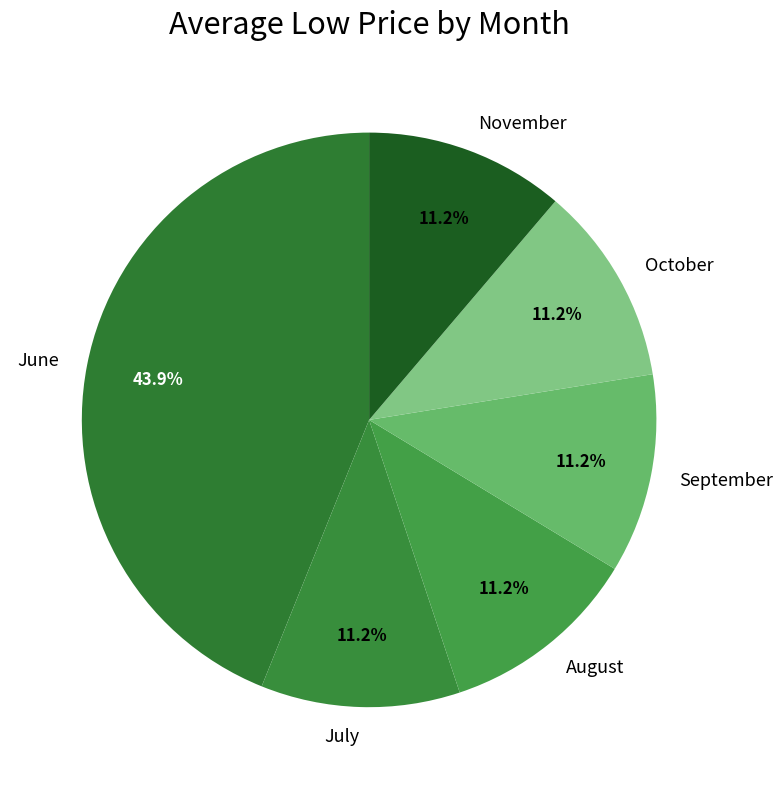

Is there any slice that represents more than half of the pie?

No